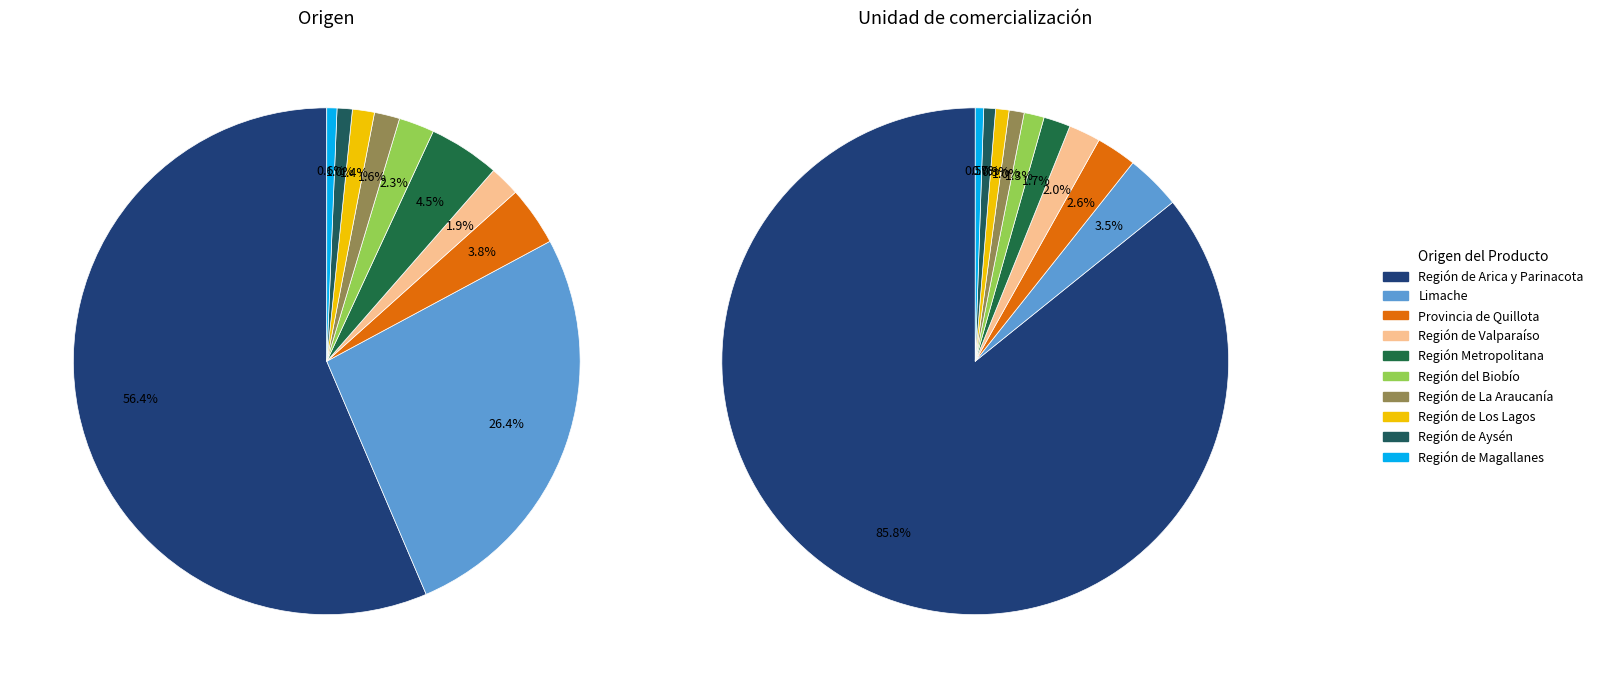

Is $/kg the majority of the pie?

No